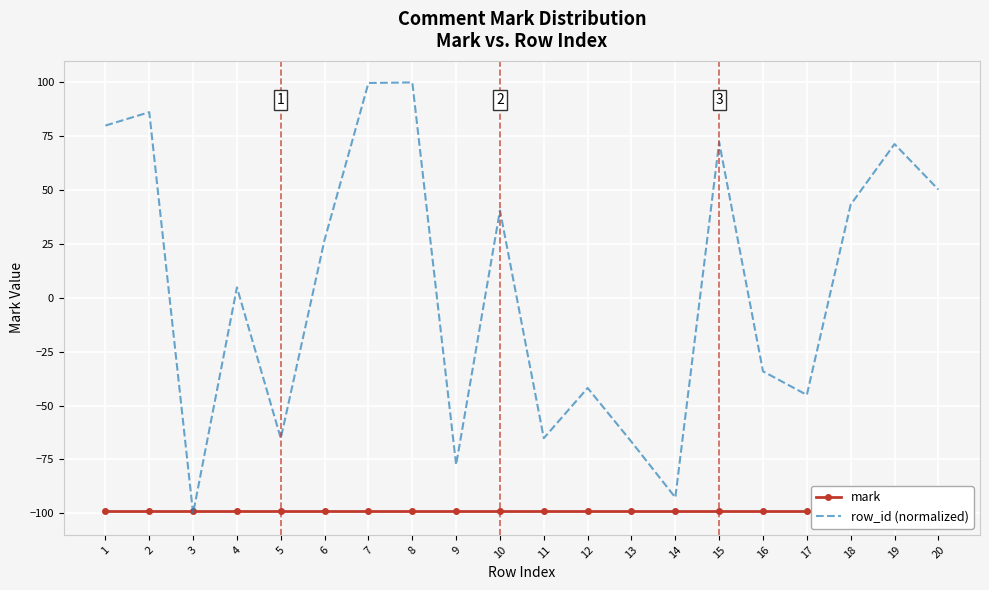

Is this an area chart (filled region under the line)?

No